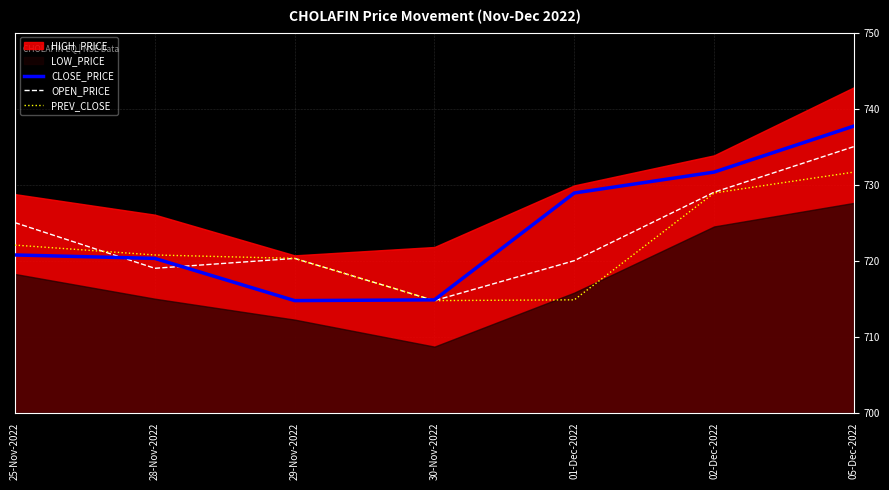

How many intersections are there between OPEN_PRICE and PREV_CLOSE?

1